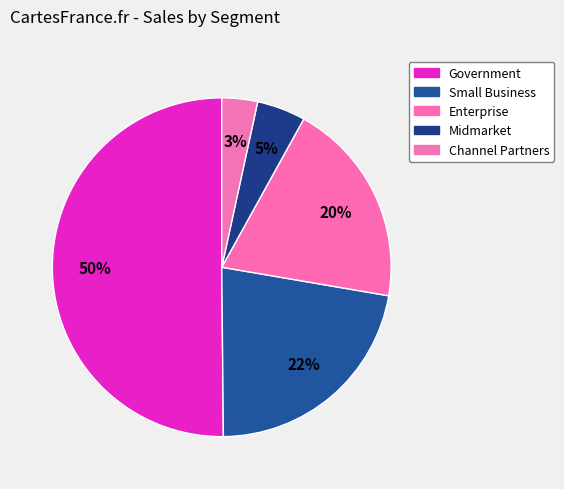

Count the number of slices in the pie.

5